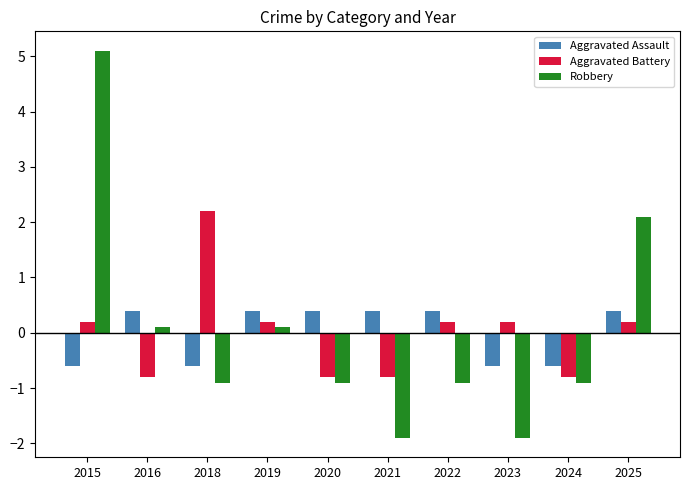

The Aggravated Battery series shows 0.2 at 2015. True or false?

True